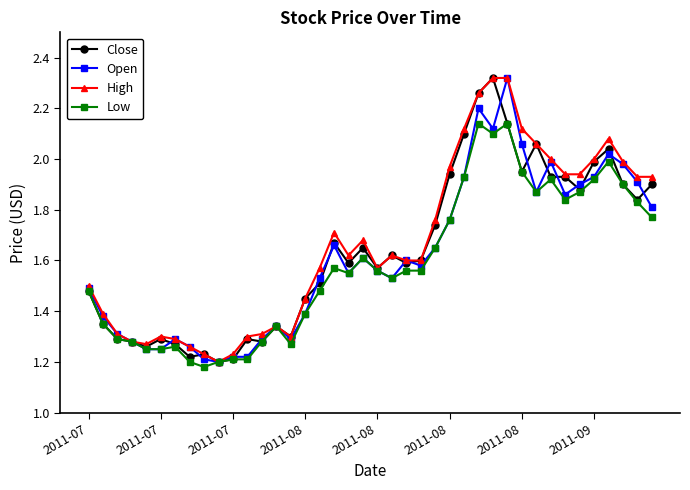

True or false: Low has more than 0 interior local peaks.

True